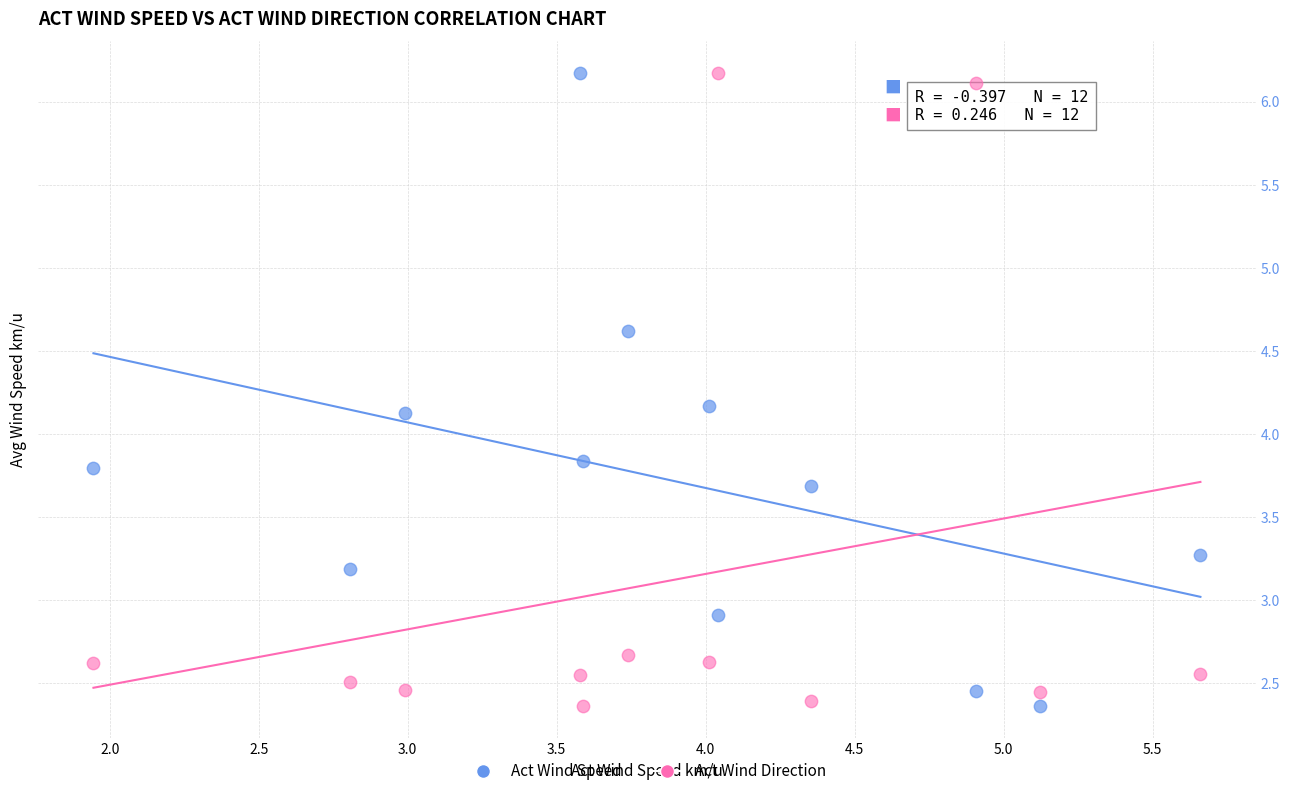

Across all data points, what is the range of X values (max minus min)?

3.7